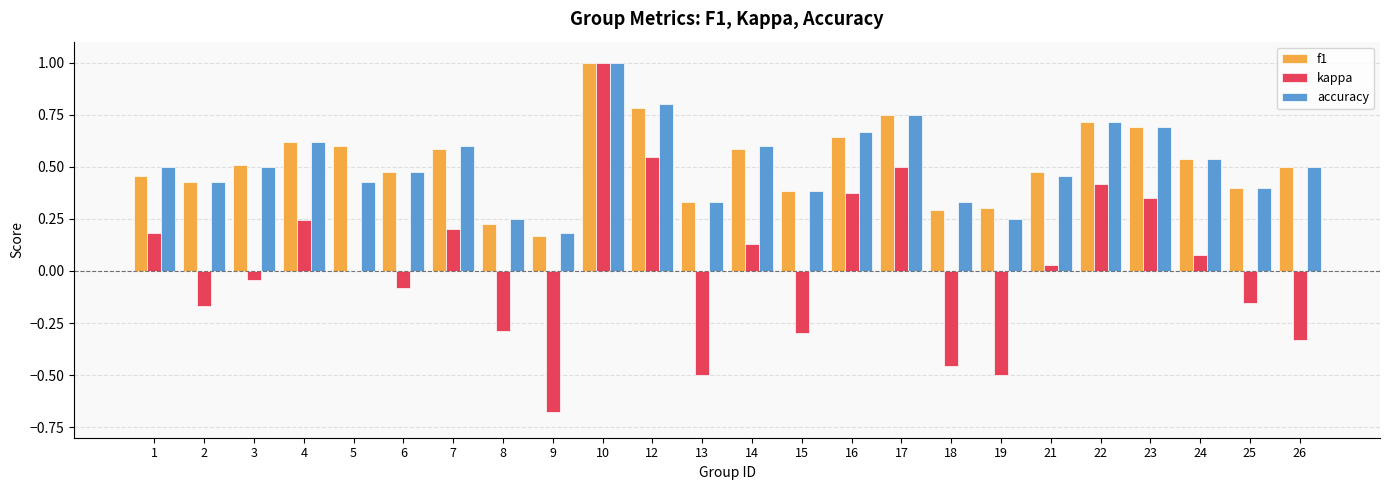

What is the maximum value shown in the chart?

1.0